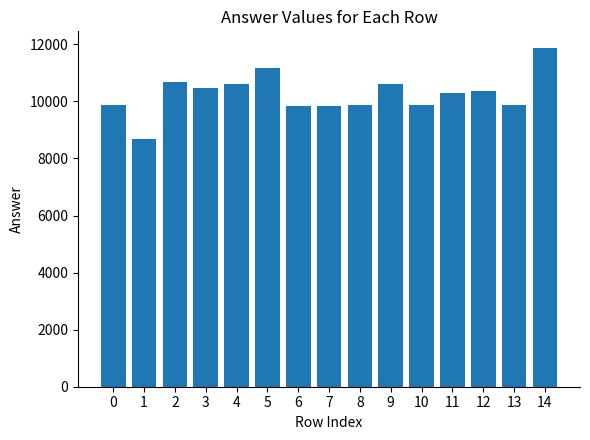

The chart shows a value of 2807.4 at 2. True or false?

False